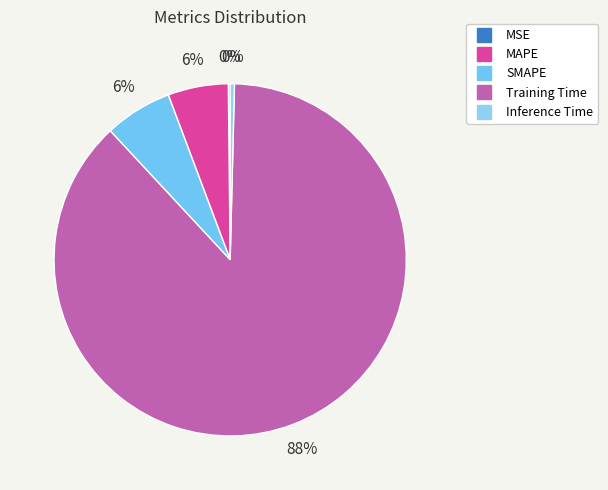

What is the total percentage of MAPE and SMAPE?

11.8%